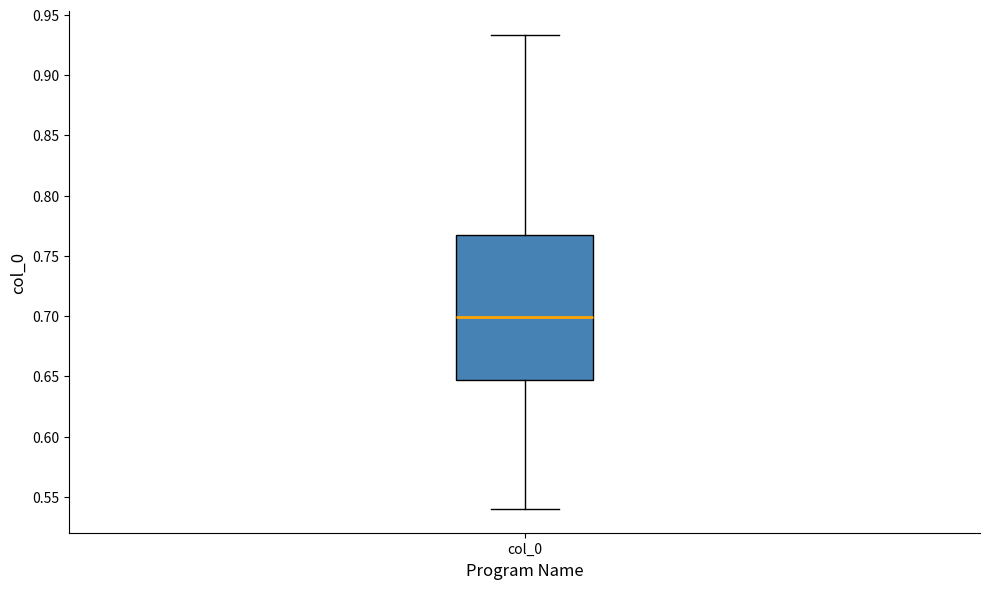

Read this box plot against the y-axis: the position of the median line, the range covered by the box, and the ends of both whiskers. The values are not printed on the chart, so give them approximately, as read against the axis.

median 0.700, box 0.645 to 0.765, whiskers 0.540 to 0.935